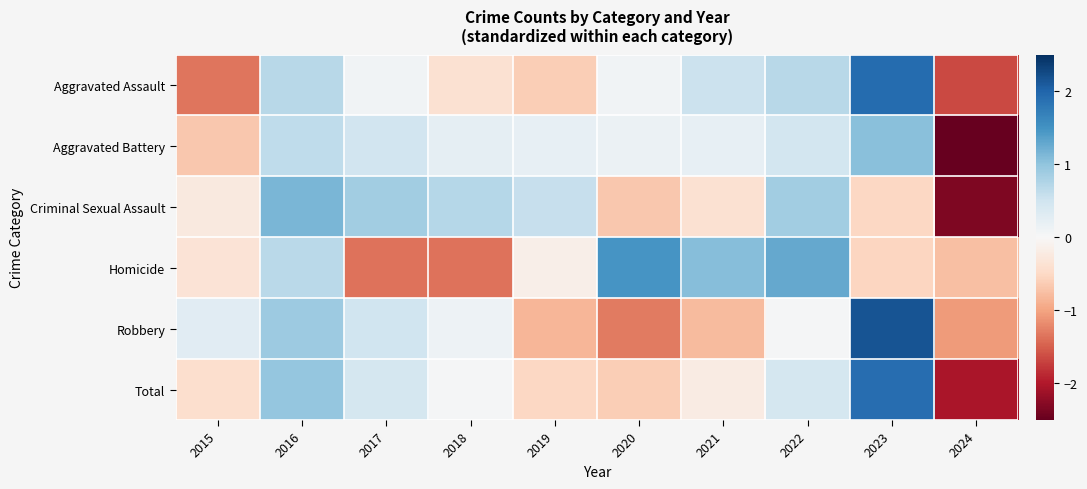

What is the total value across all series at 2017?

1.0